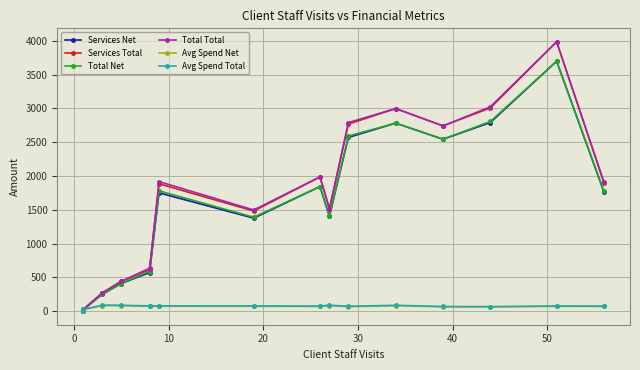

What is the greatest value displayed?

3983.6